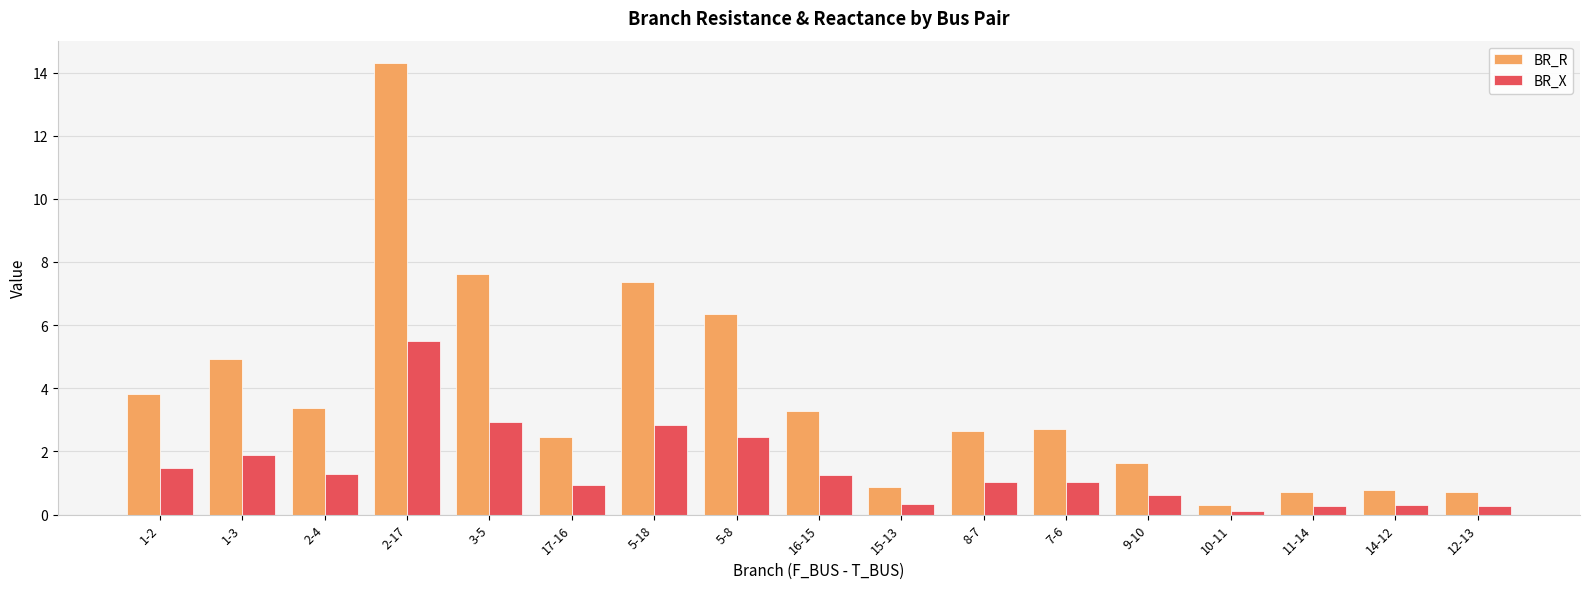

What is the sum of all BR_X values?

24.6